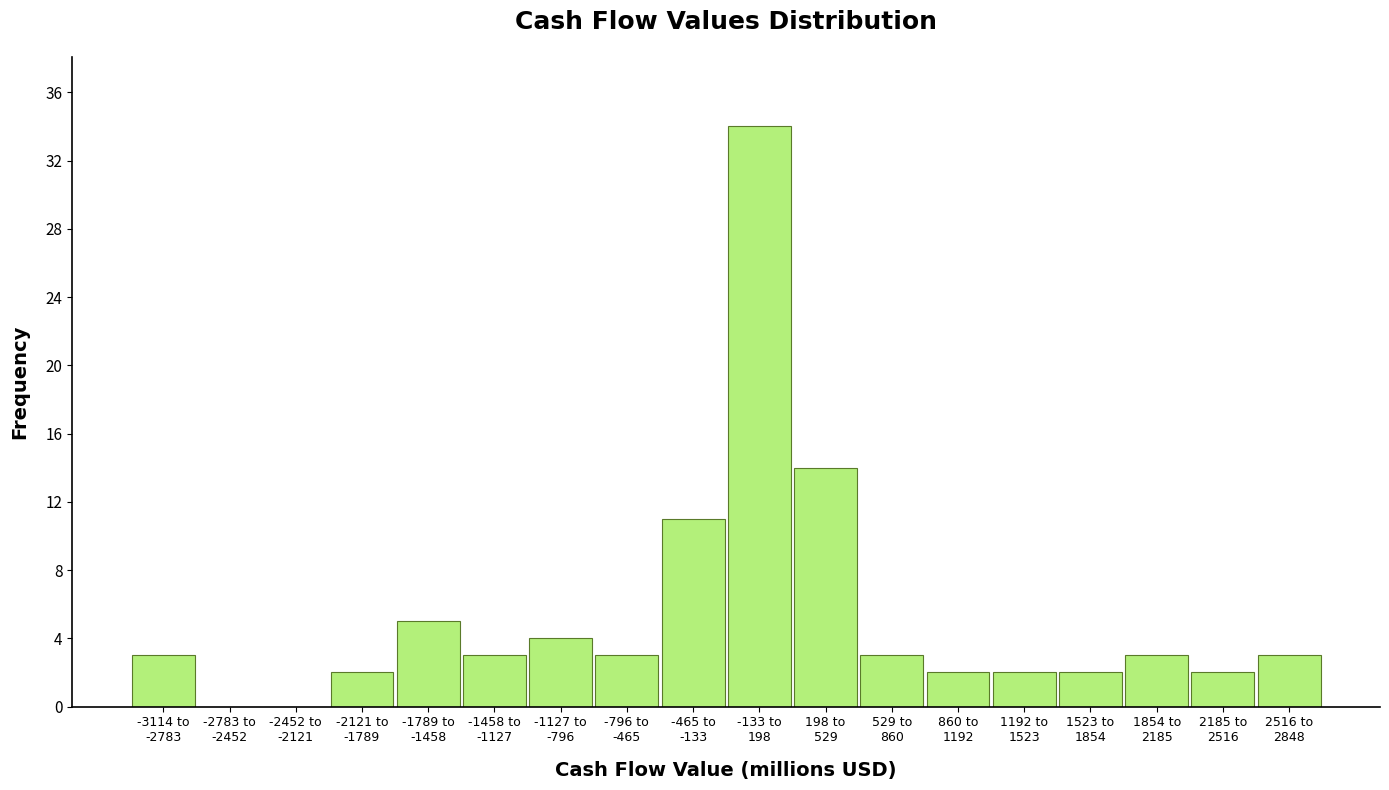

Are the bars horizontal?

No